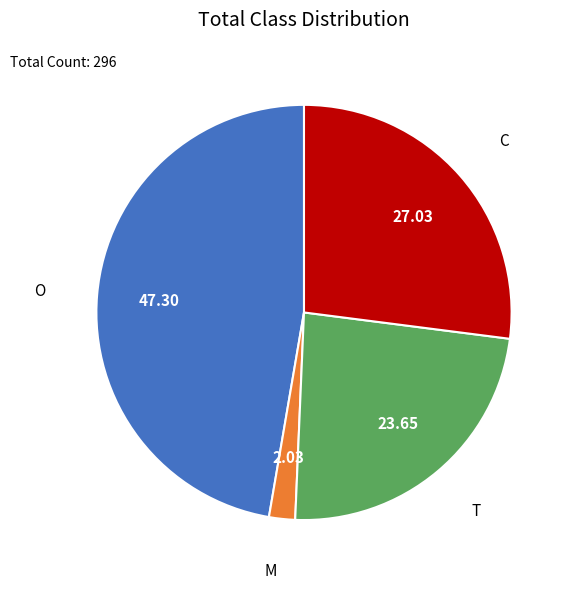

Is T the majority of the pie?

No